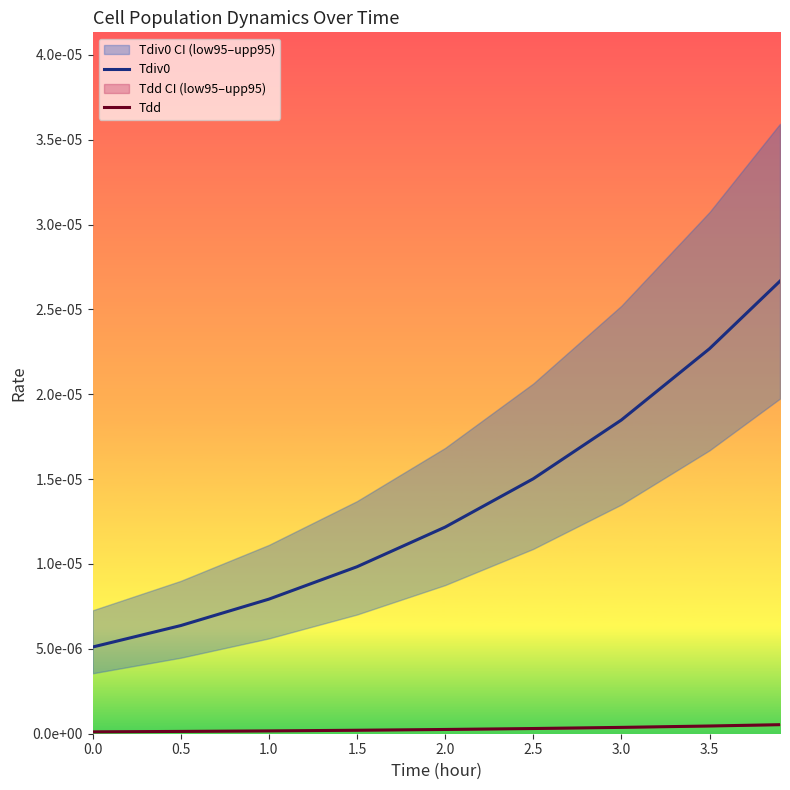

True or false: Tdd has a value of 0.0 at 3.5.

False